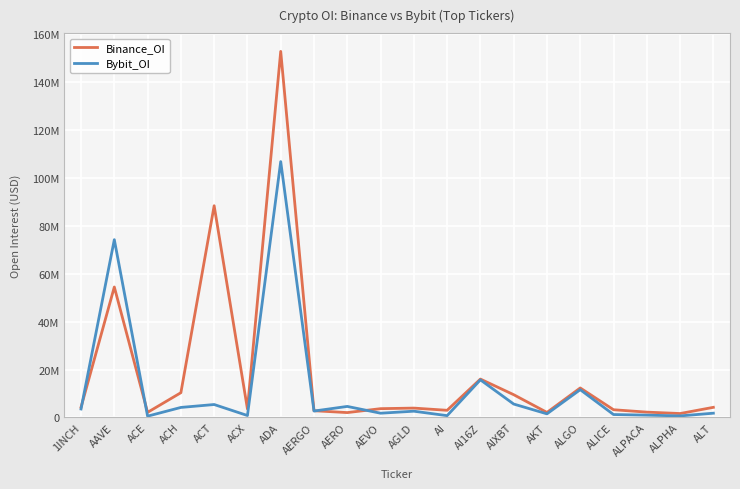

Which series ends up on top after the final intersection of Bybit_OI and Binance_OI?

Binance_OI